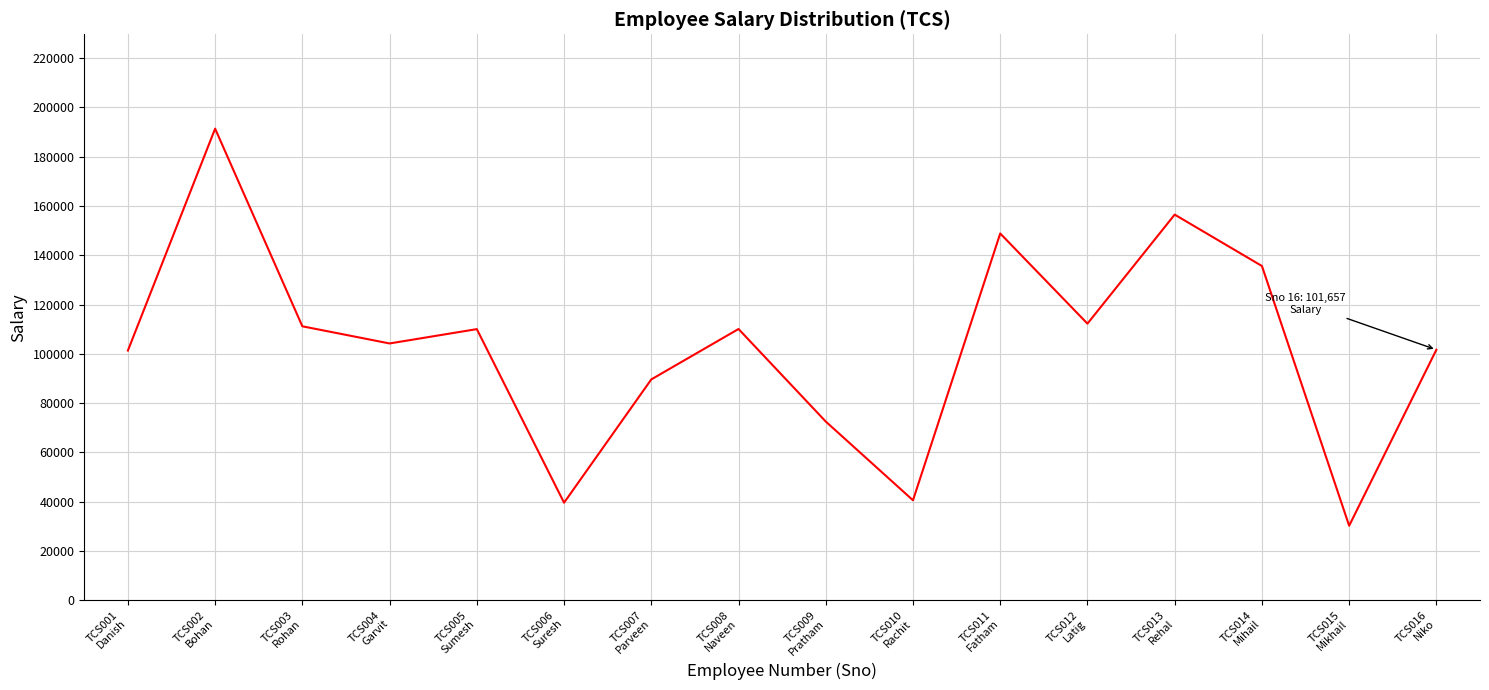

What value does the data have at TCS005
Sumesh?

110015